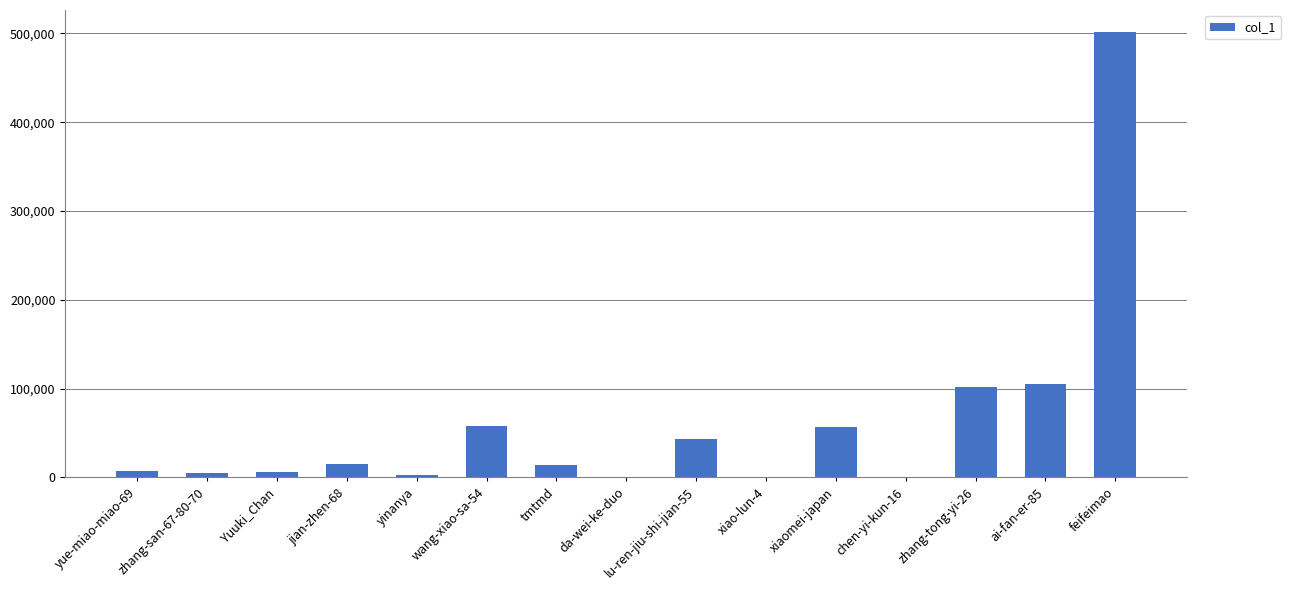

Count the number of categories in the chart.

15